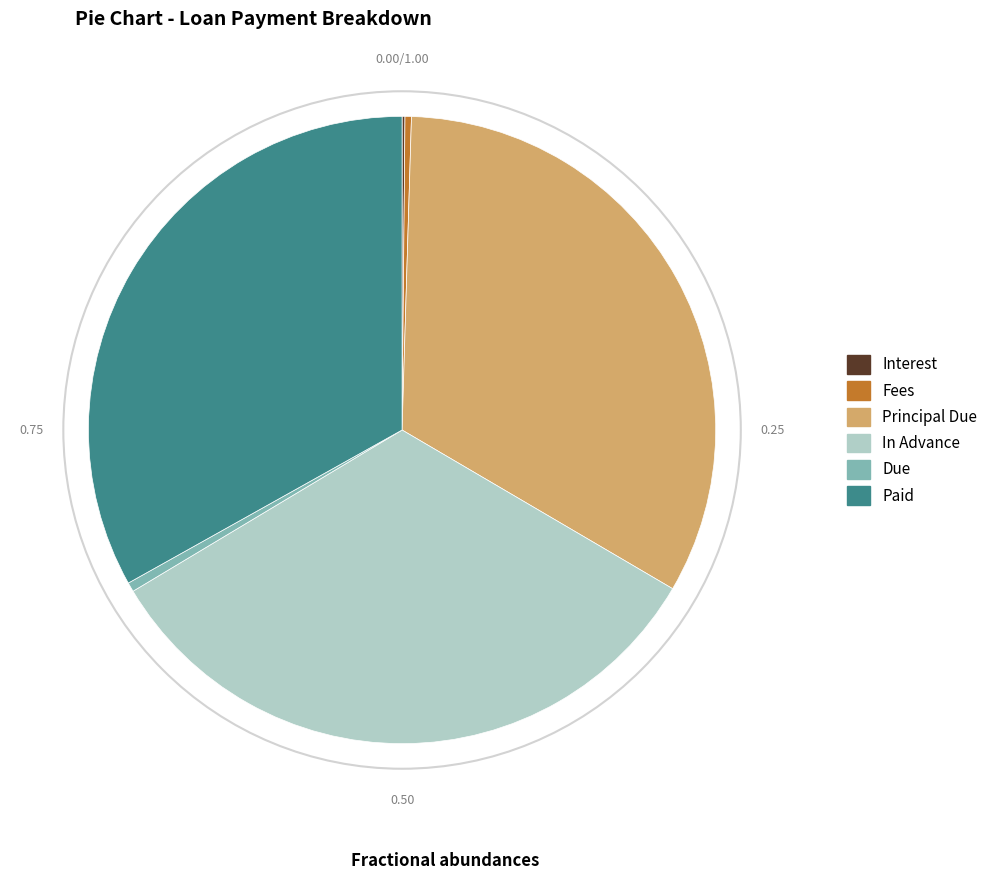

Combined, do In Advance and Fees account for over 50%?

No